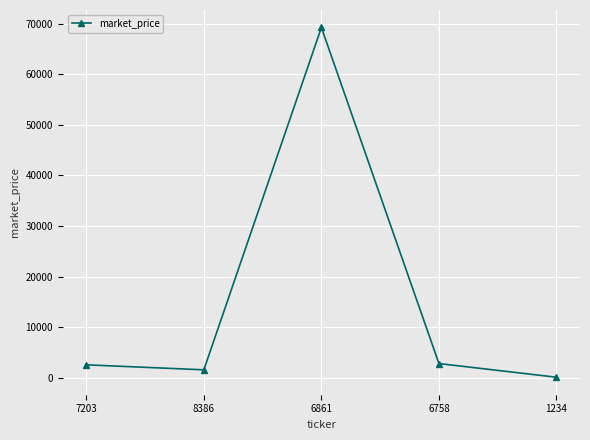

What is the label of the 2nd point from the right?

6758